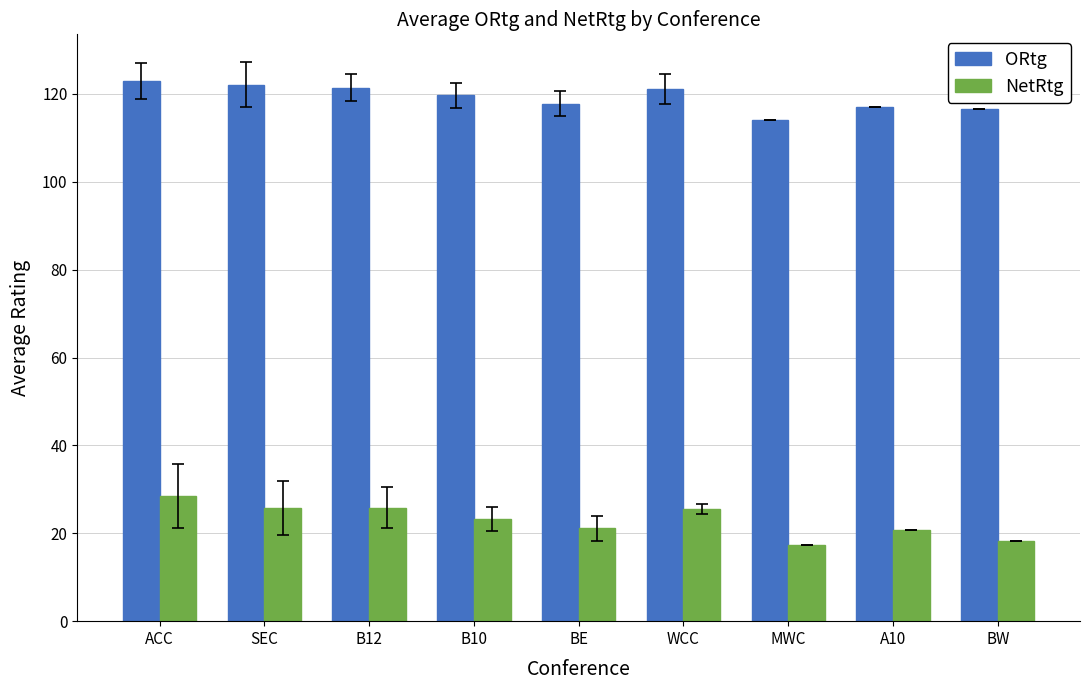

True or false: NetRtg has a value of 37.8 at B12.

False